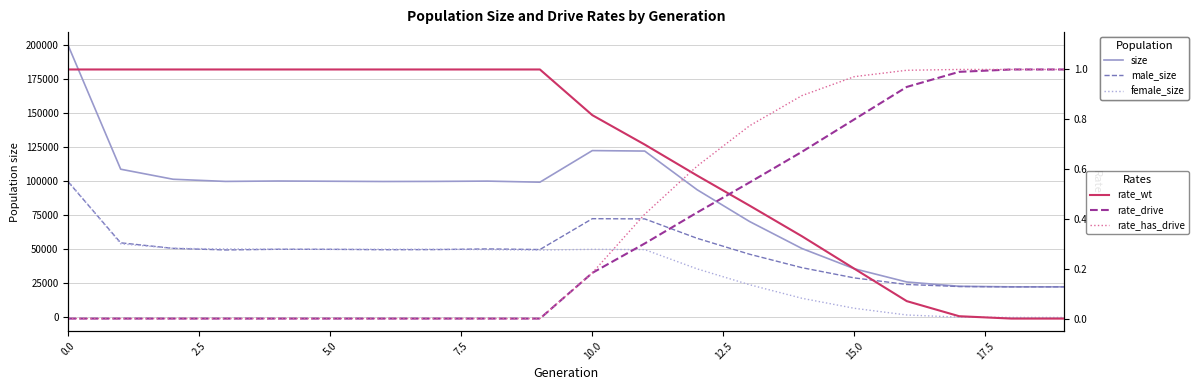

What are all the series names shown in the legend?

size, male_size, female_size, rate_wt, rate_drive, rate_has_drive